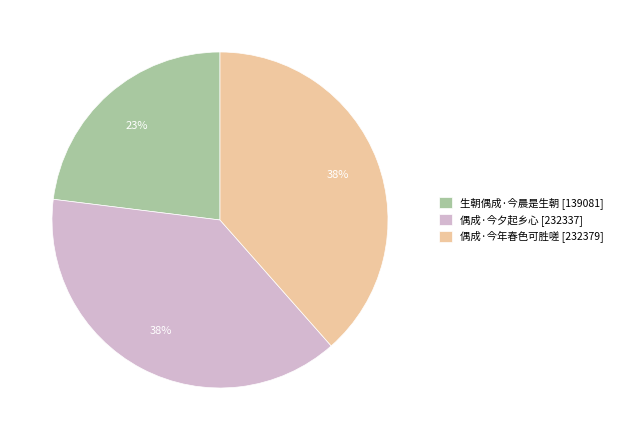

Combined, do 偶成·今年春色可胜嗟 [232379] and 生朝偶成·今晨是生朝 [139081] account for over 50%?

Yes